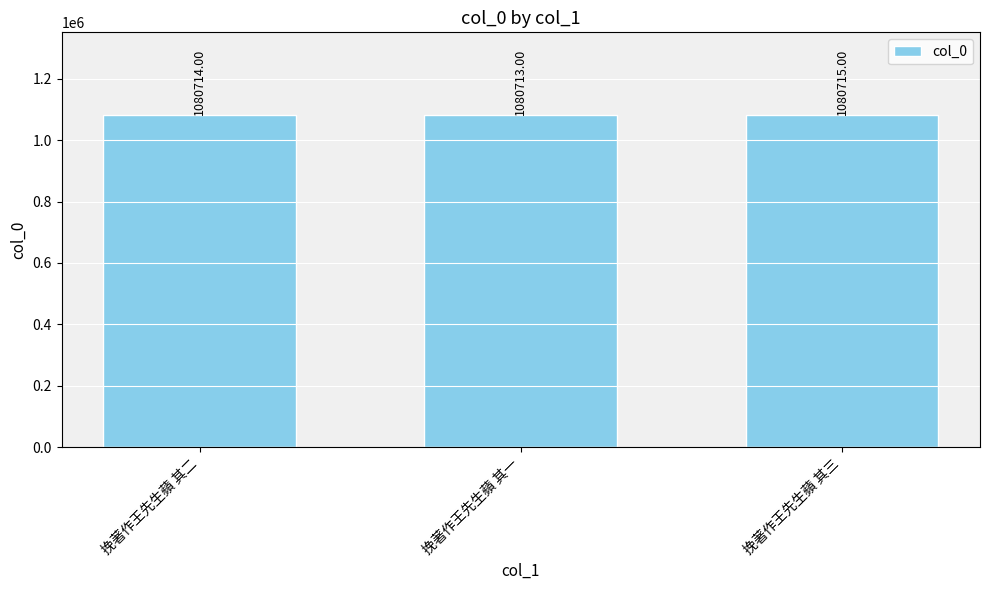

What is the average value?

1080714